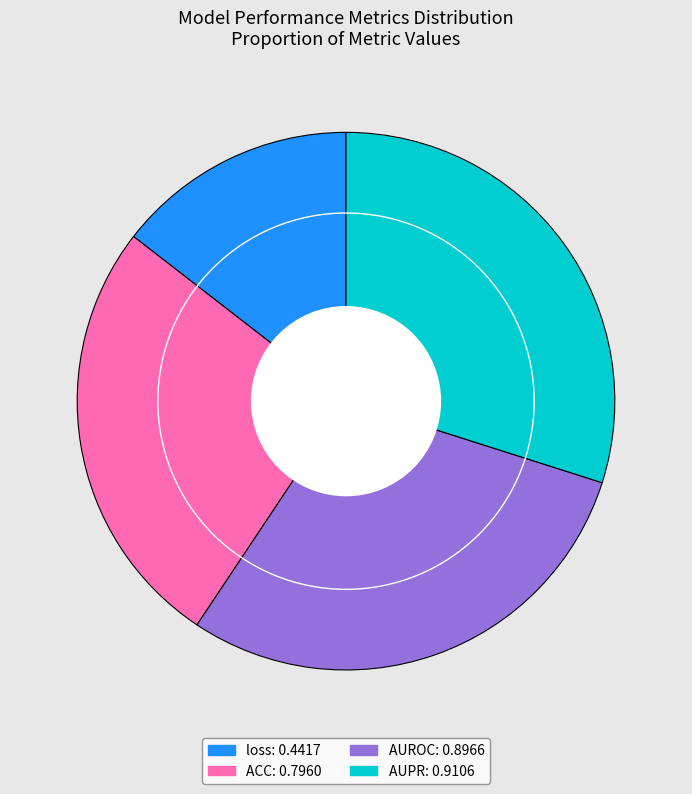

True or false: loss accounts for 3% of the total.

False